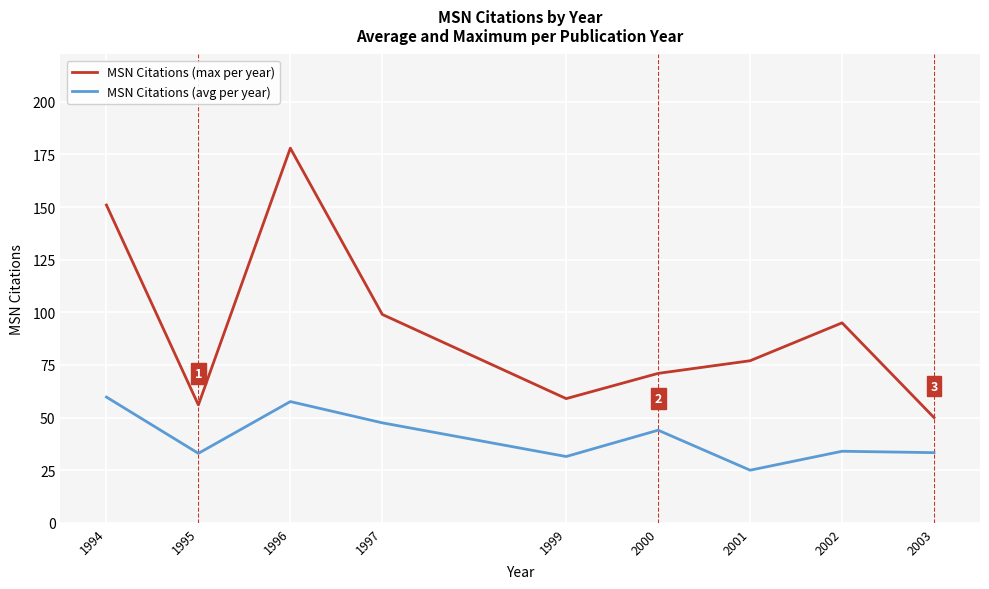

Rank the series by their maximum value, from lowest to highest.

MSN Citations (avg per year), MSN Citations (max per year)